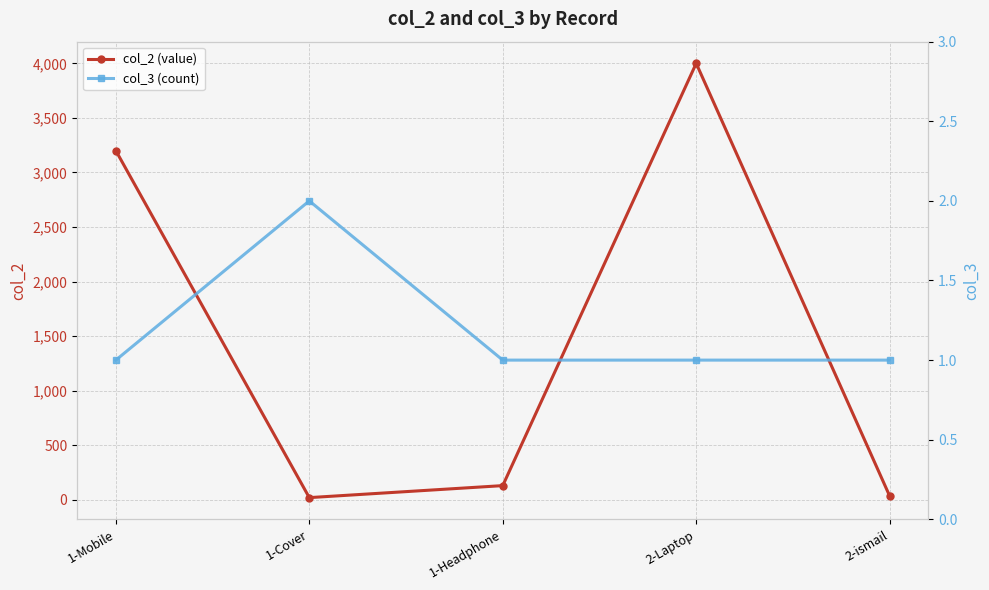

At how many categories does at least one series exceed 1454?

2